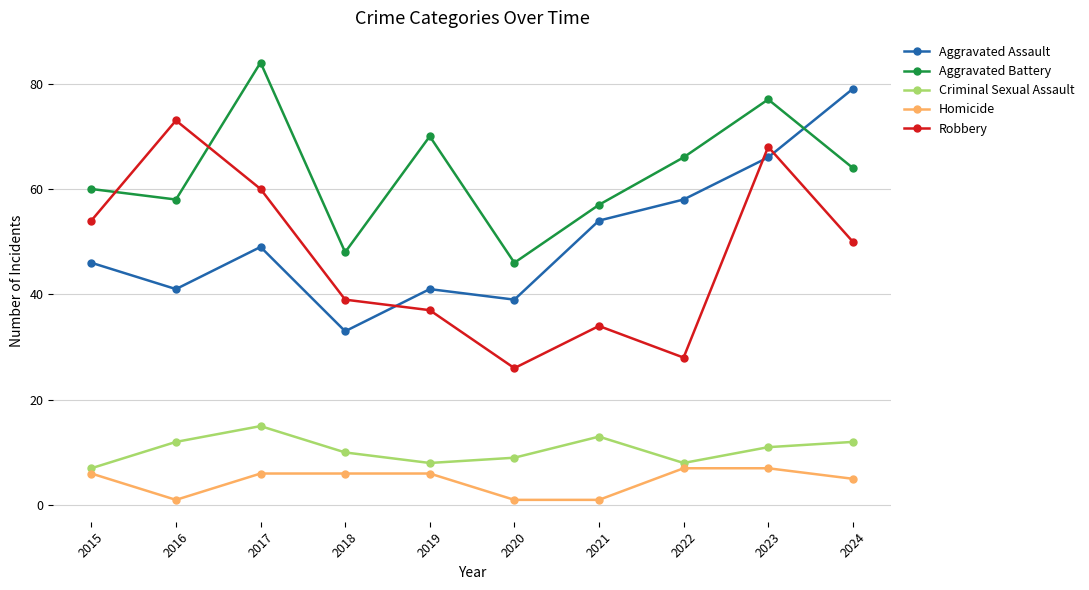

What is the spread (max minus min) of values at 2015?

54